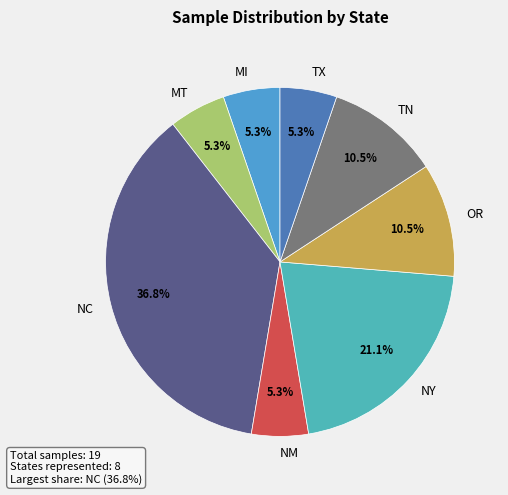

Count the number of slices in the pie.

8